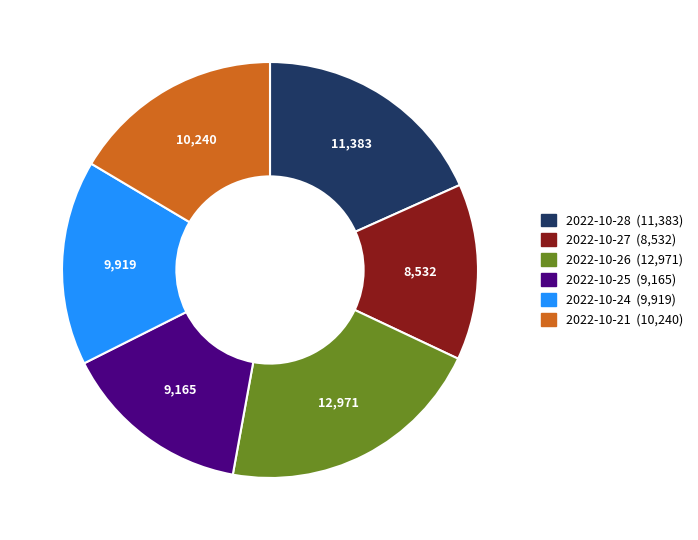

Count the number of slices in the pie.

6